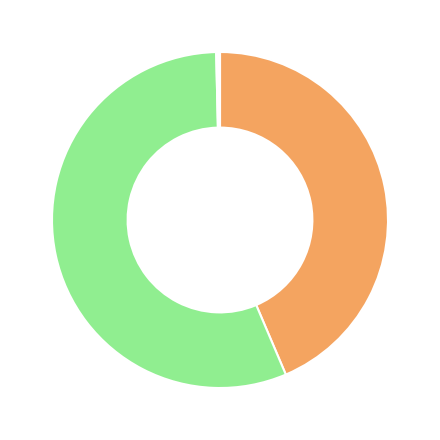

Is there a majority slice in this chart?

Yes